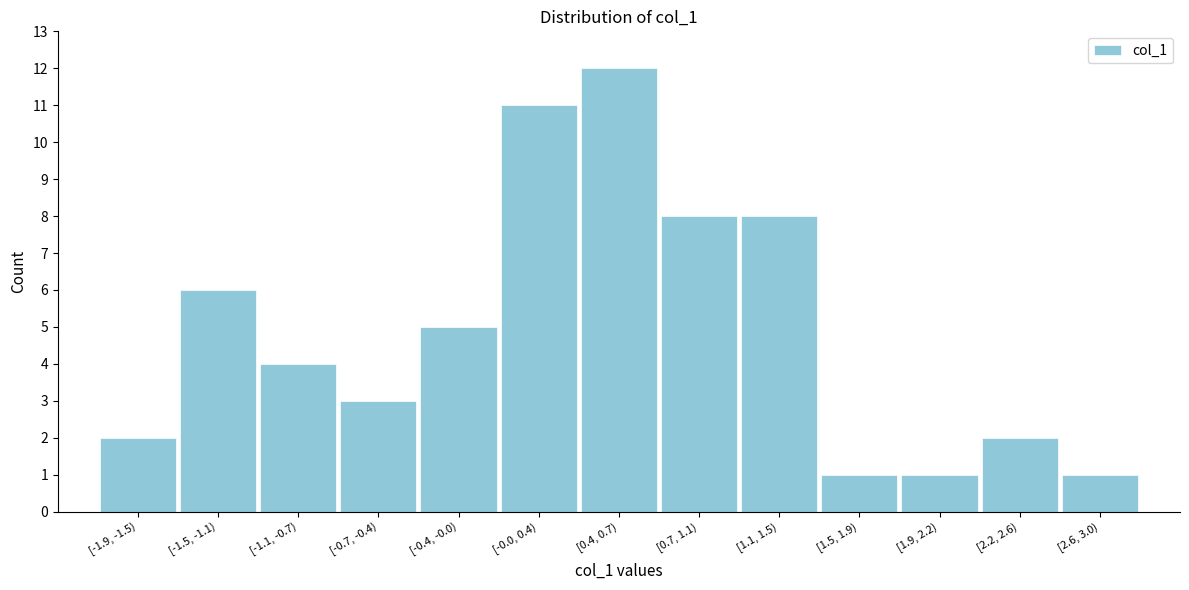

Reading right to left, transcribe all the data shown in this chart.

1	2	1	1	8	8	12	11	5	3	4	6	2